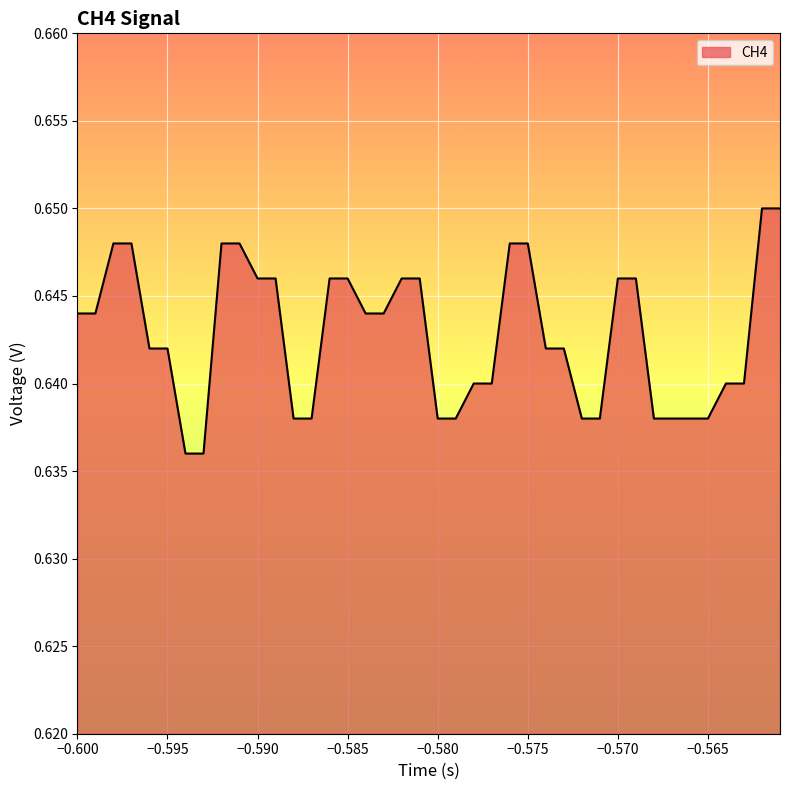

What is the sum of all values?

25.7